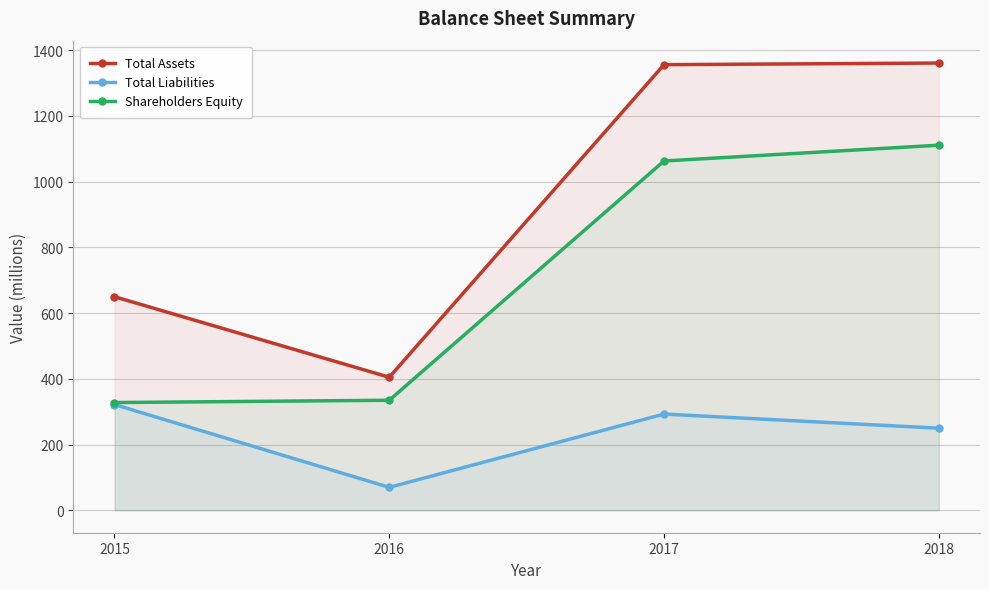

How many values in the Total Liabilities series exceed 293?

1